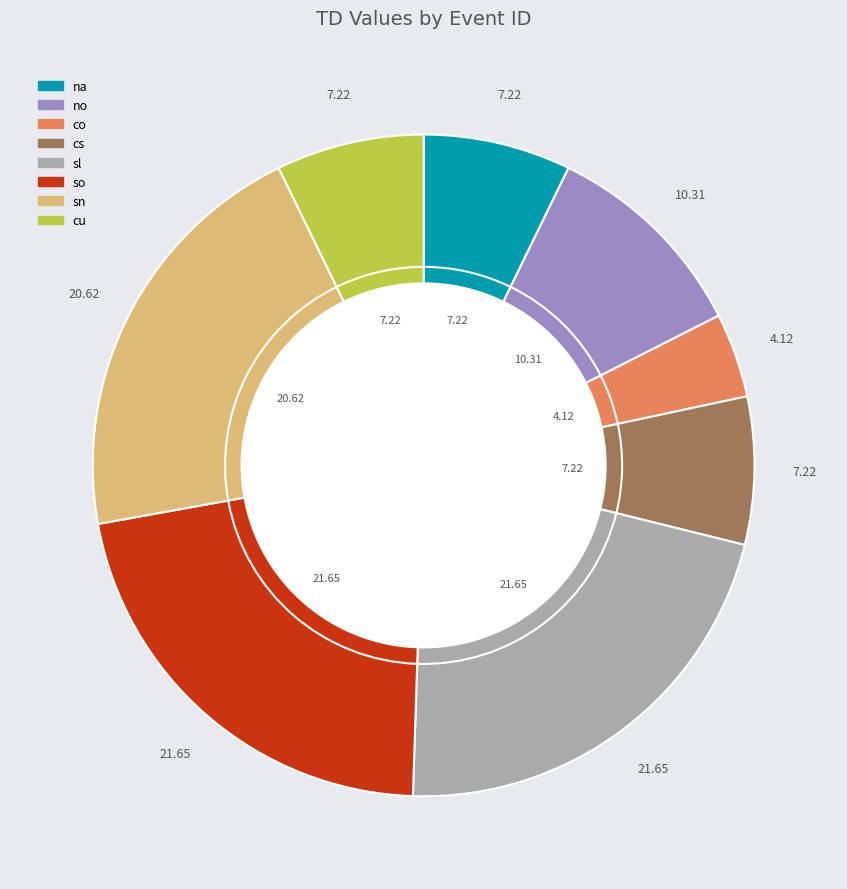

Which slice is the largest?

sl